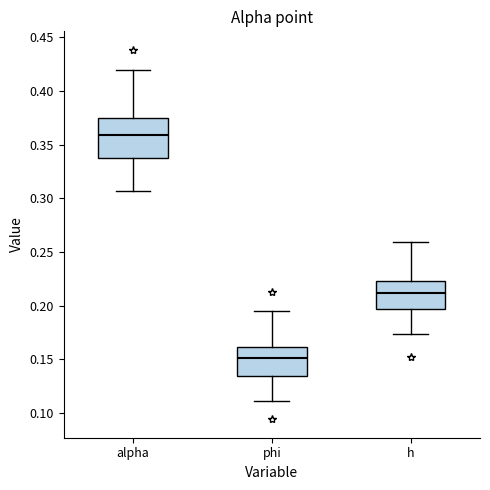

Reading left to right, read every box against the y-axis: the position of its median line, the range the box covers, and the ends of its whiskers. The values are not printed on the chart, so give them approximately, as read against the axis.

alpha: median 0.360, box 0.335 to 0.375, whiskers 0.305 to 0.420
phi: median 0.150, box 0.135 to 0.160, whiskers 0.110 to 0.195
h: median 0.210, box 0.195 to 0.225, whiskers 0.175 to 0.260